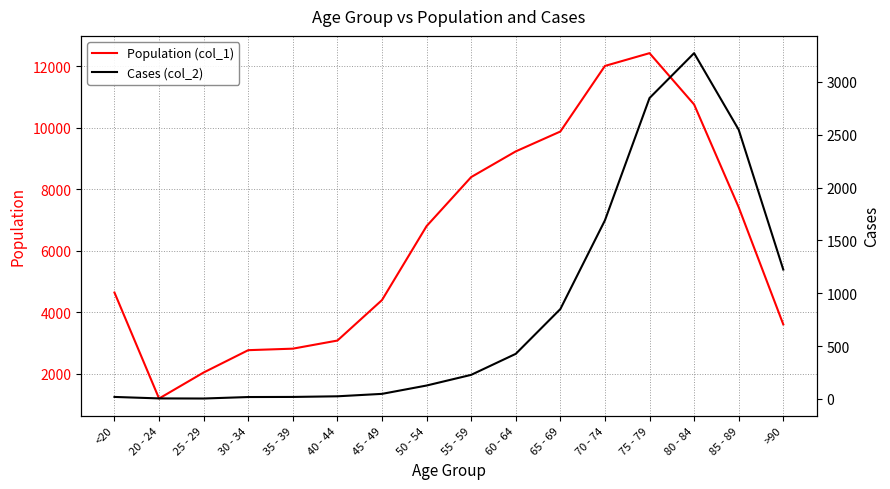

True or false: Cases (col_2) and Population (col_1) intersect in this chart.

False